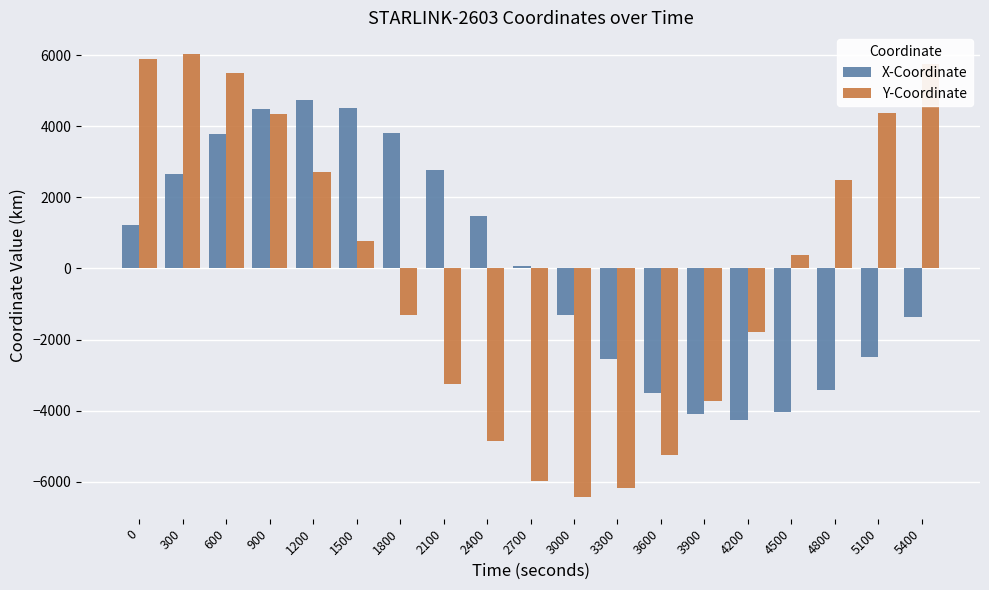

Which series changed the most between 2100 and 2700?

Y-Coordinate